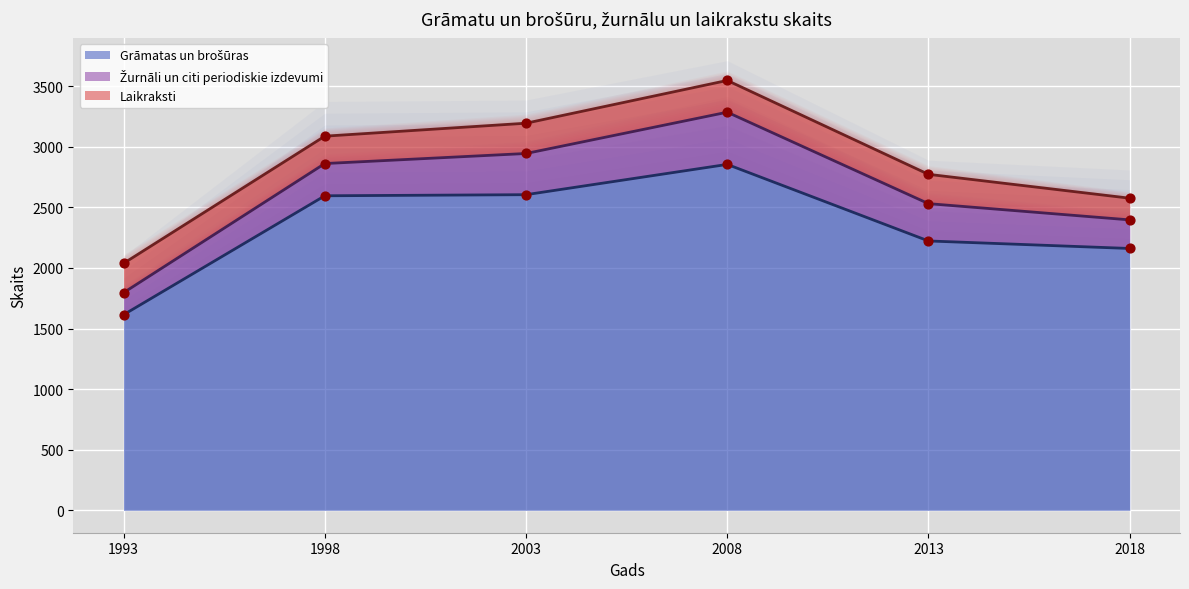

What are all the series names shown in the legend?

Grāmatas un brošūras, Žurnāli un citi periodiskie izdevumi, Laikraksti